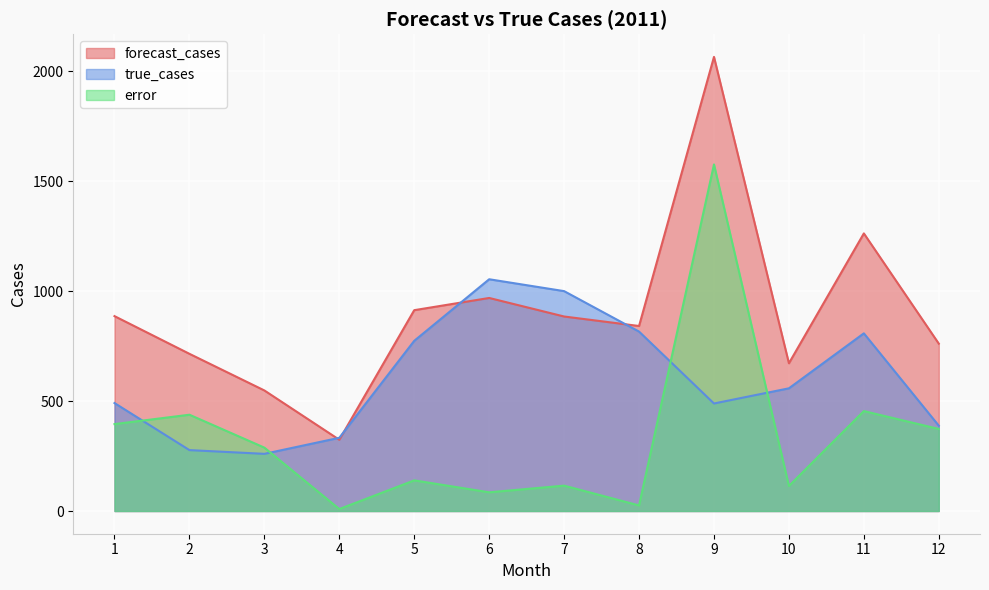

Rank the series at 4 from lowest to highest value.

error, forecast_cases, true_cases